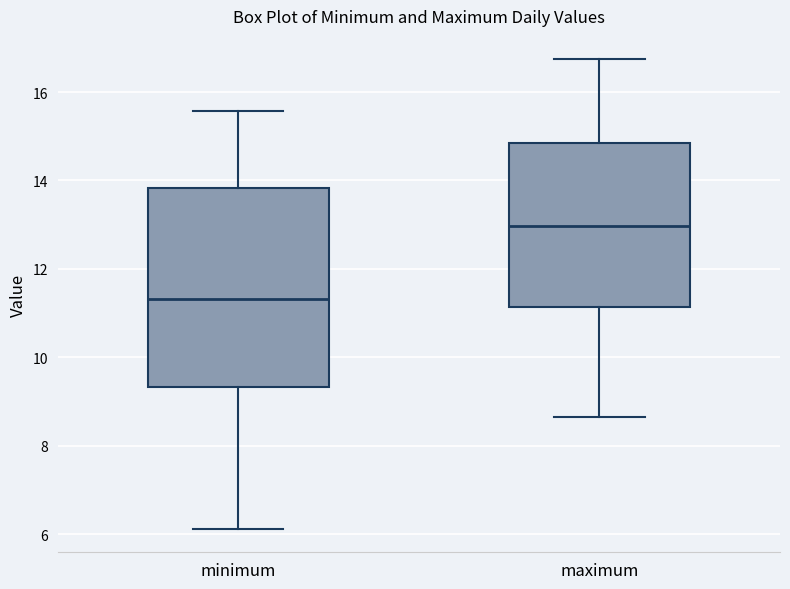

Which box's median line is the highest?

maximum